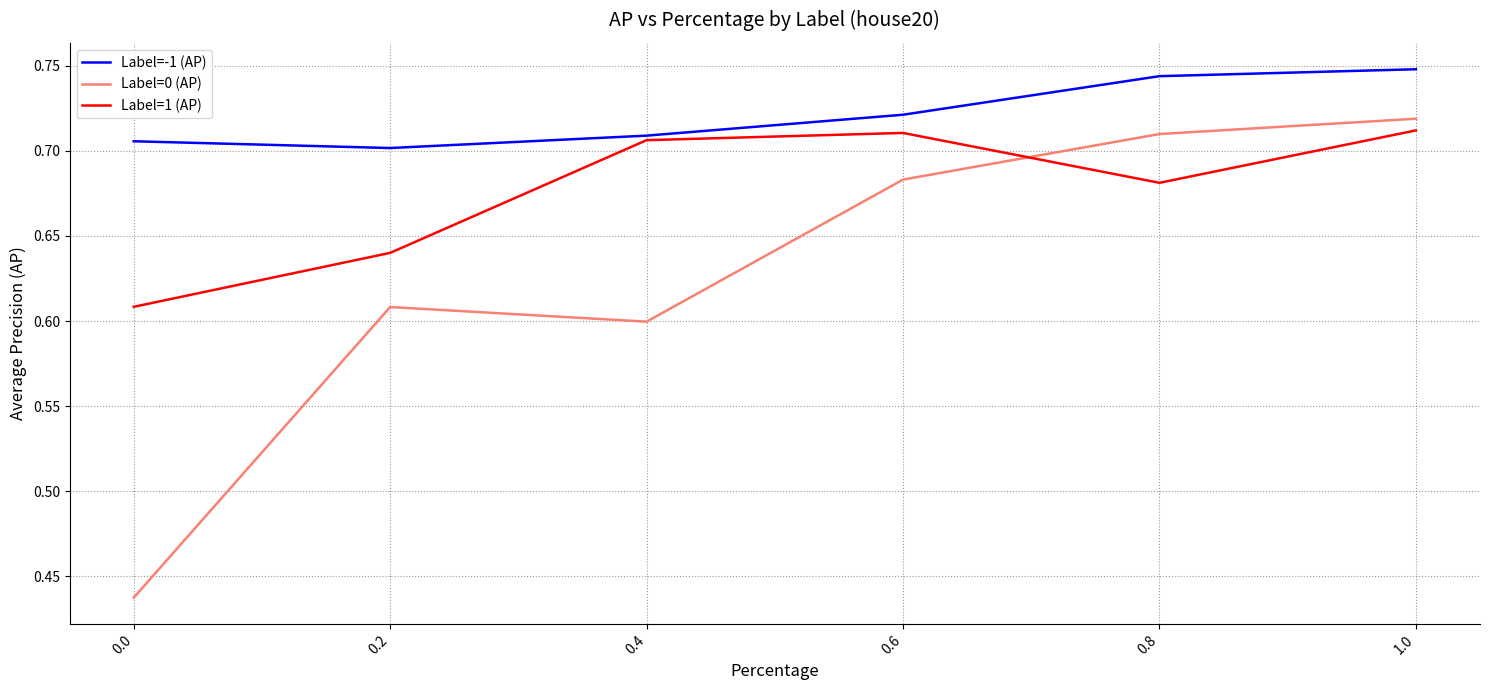

List the series in order of their overall mean, highest first.

Label=-1 (AP), Label=1 (AP), Label=0 (AP)